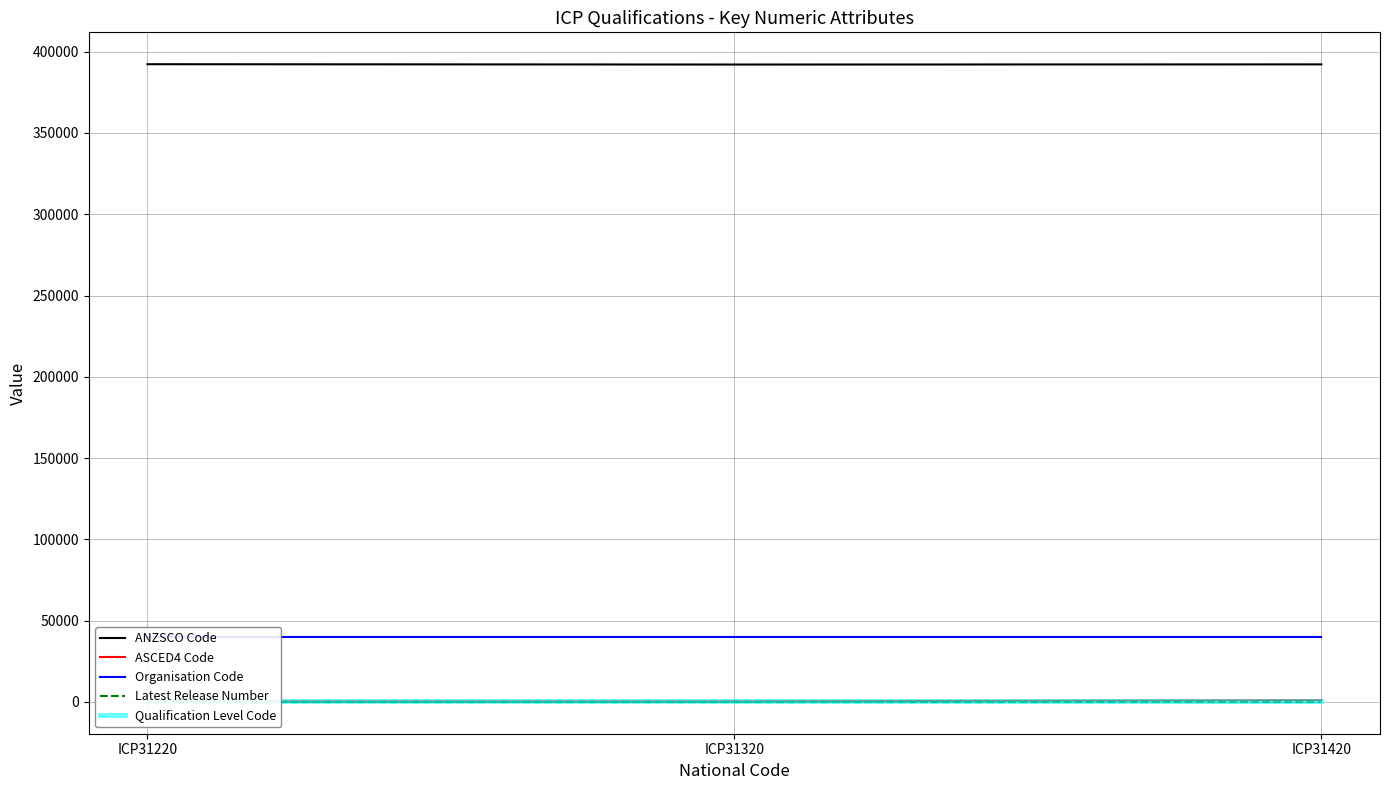

Is it true that Qualification Level Code equals 203 at ICP31220?

False